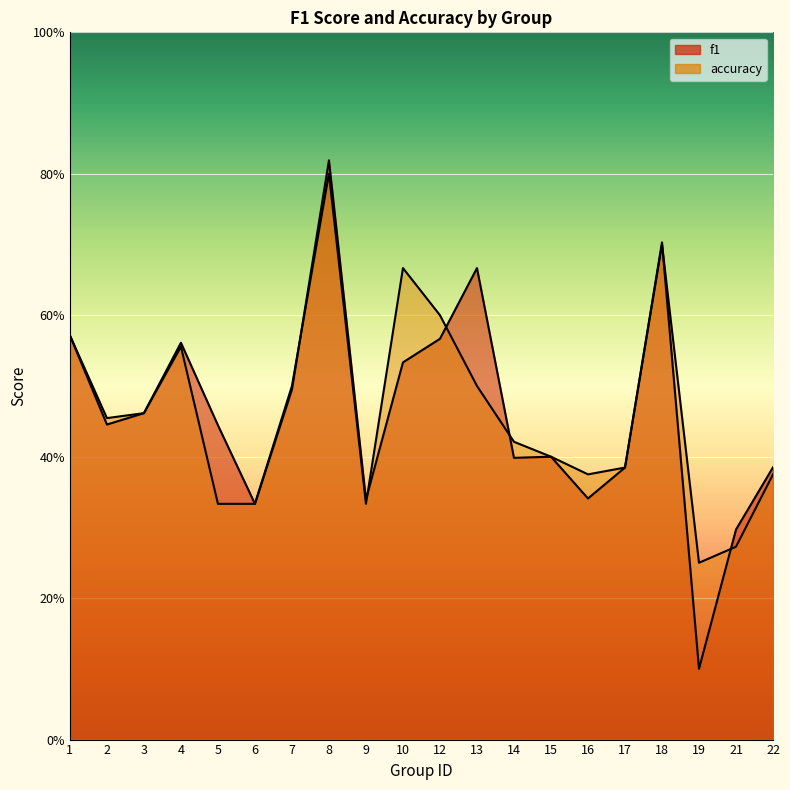

What is the minimum value shown in the chart?

0.1